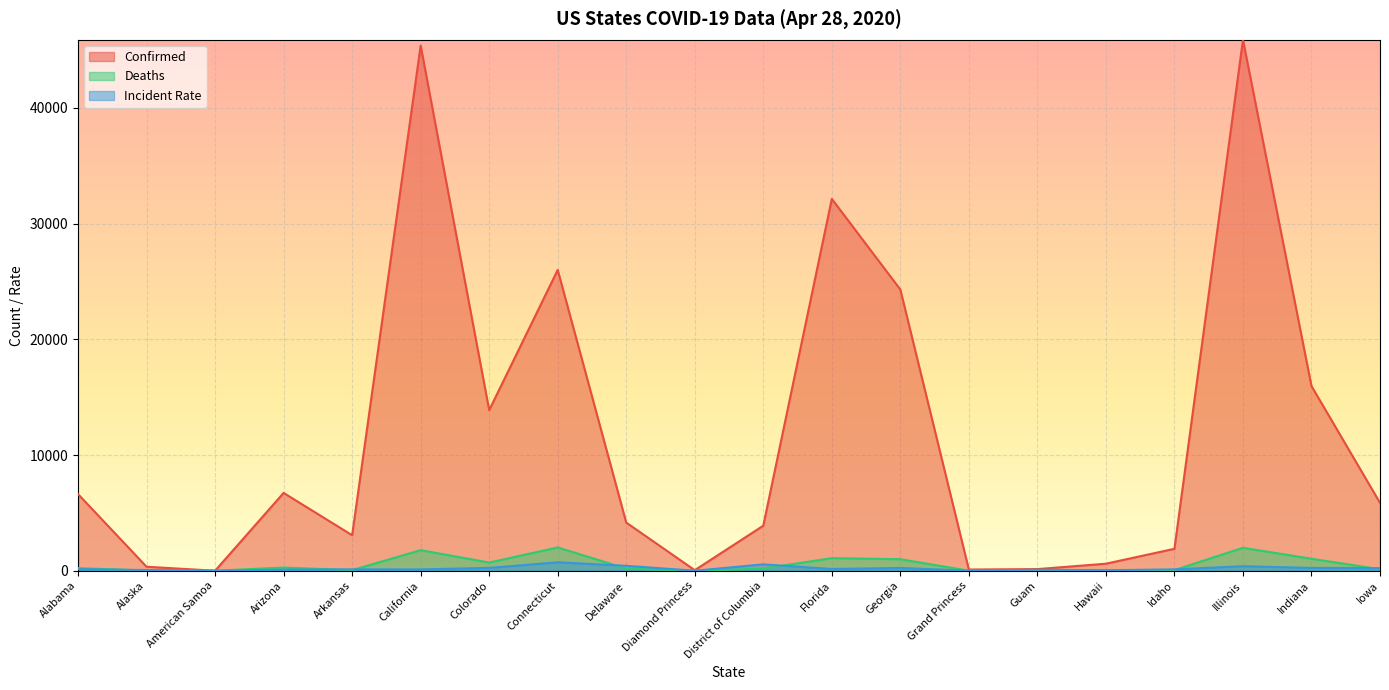

How many lines are shown in the chart?

3